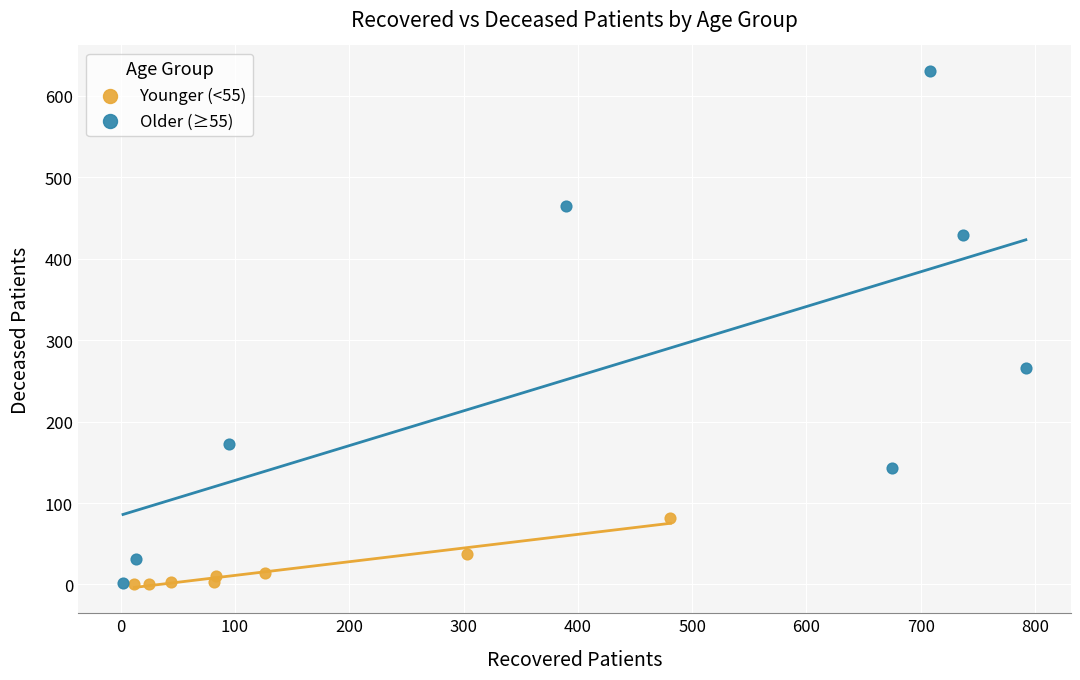

Which series has the widest spread of Y values?

Older (≥55)